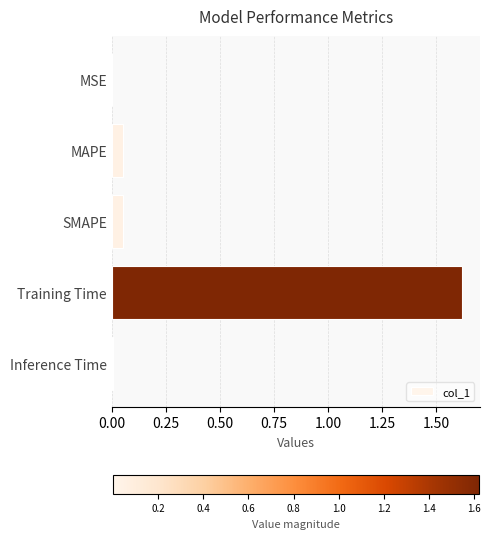

The chart shows a value of 0.0 at Inference Time. True or false?

True